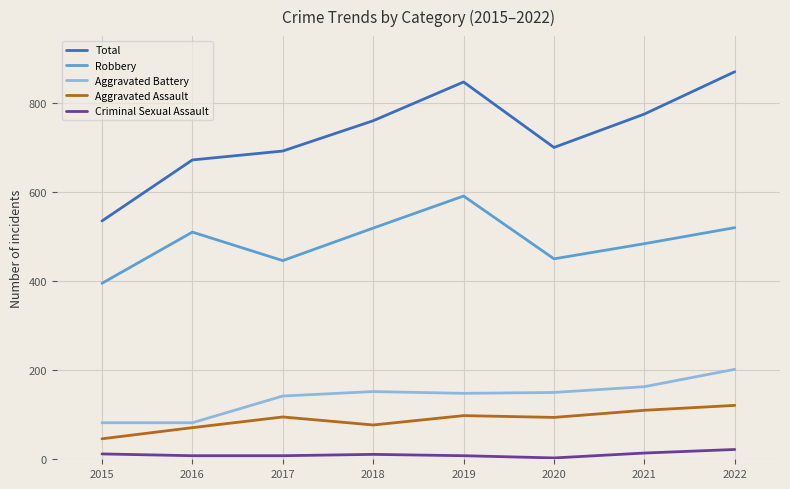

Does the chart have visible grid lines?

Yes